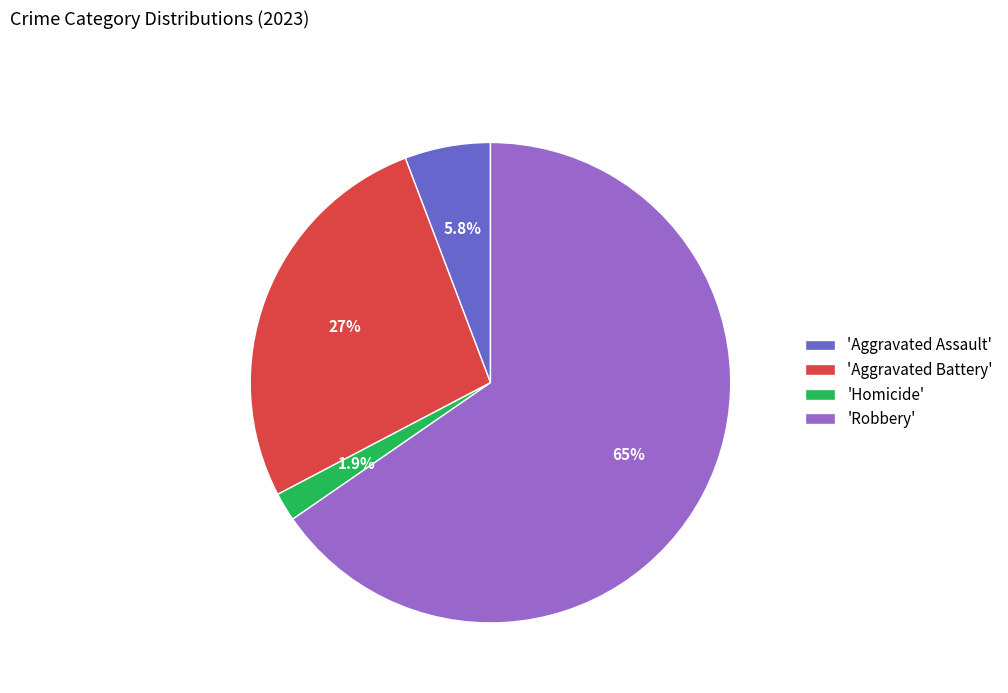

Between 'Aggravated Assault' and 'Robbery', which is larger?

'Robbery'